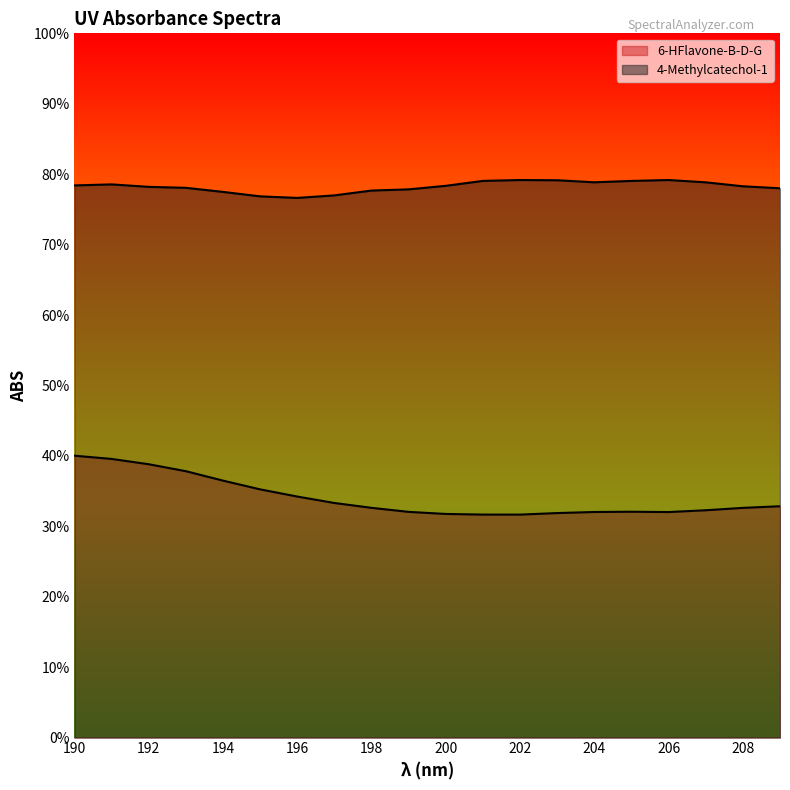

What is the difference between the maximum and minimum values in the 6-HFlavone-B-D-G series?

0.1